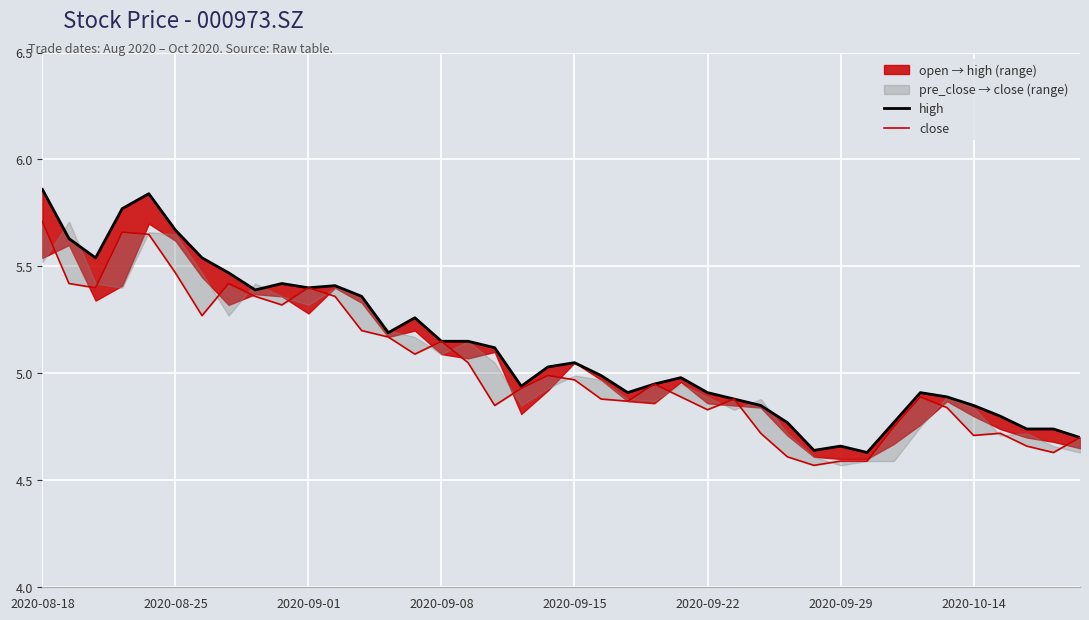

What is the sum of the high values at 27 and 2020-08-18?

10.7